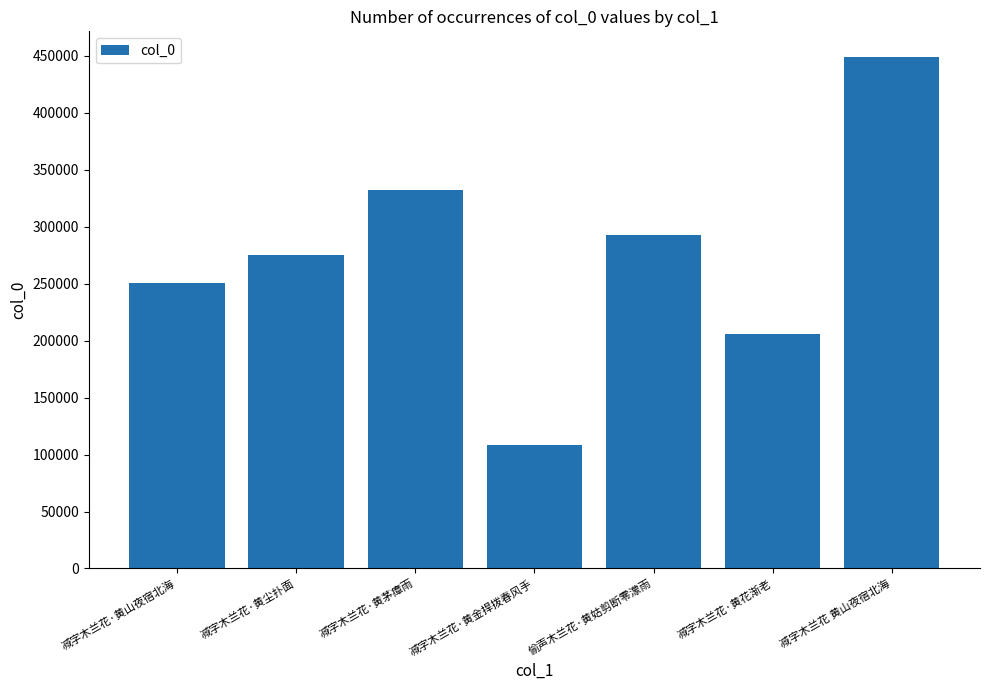

What is the value of the 3rd bar from the left?

332035